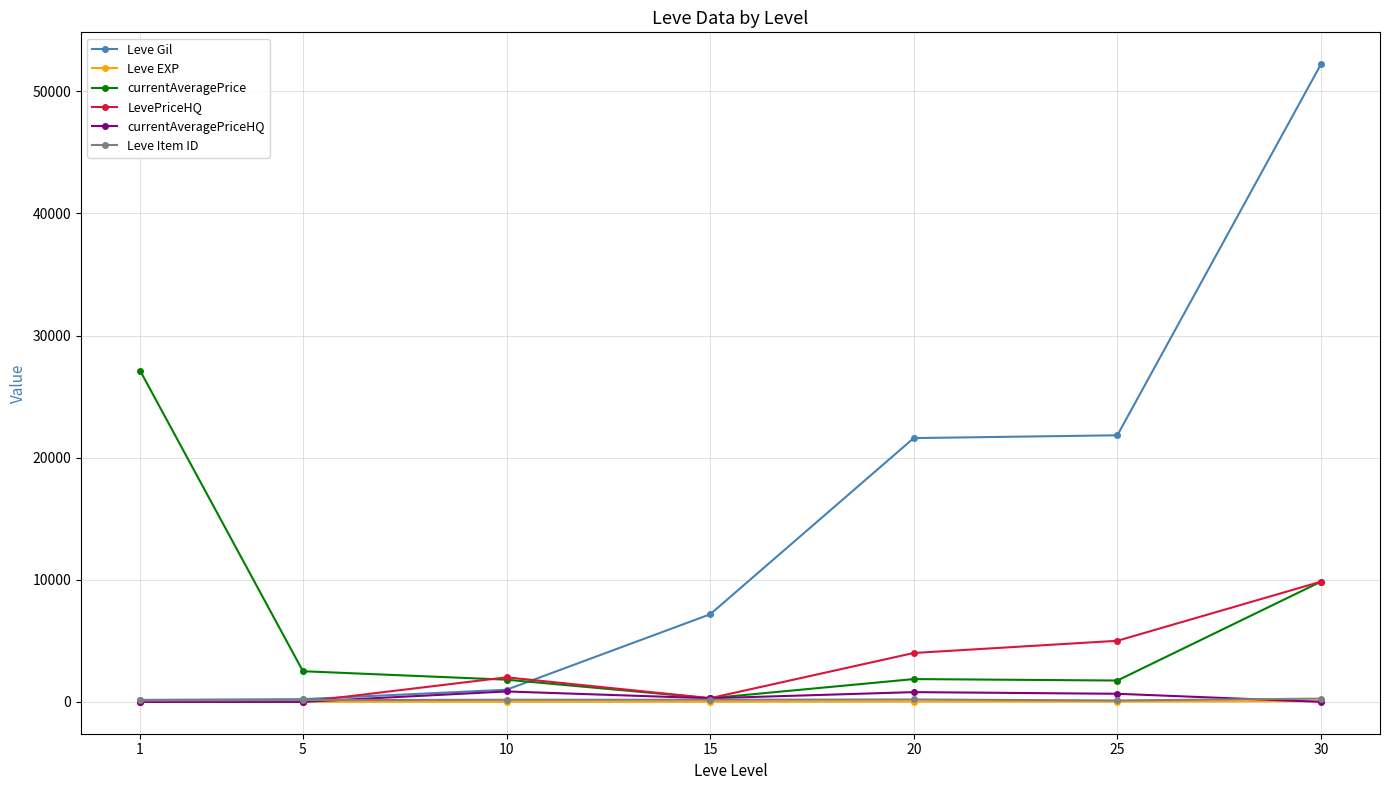

What is the average value of the Leve Gil series?

14884